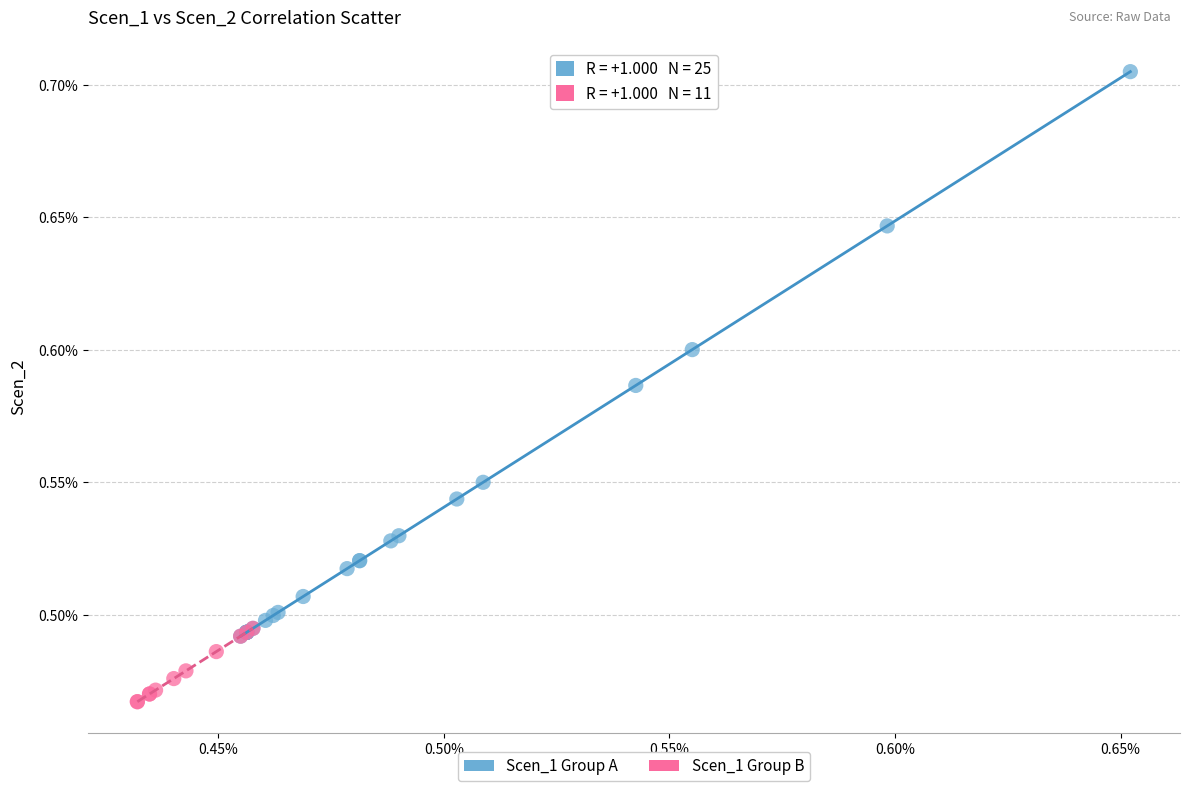

Which series contains the lowest Y value?

Scen_1 Group B